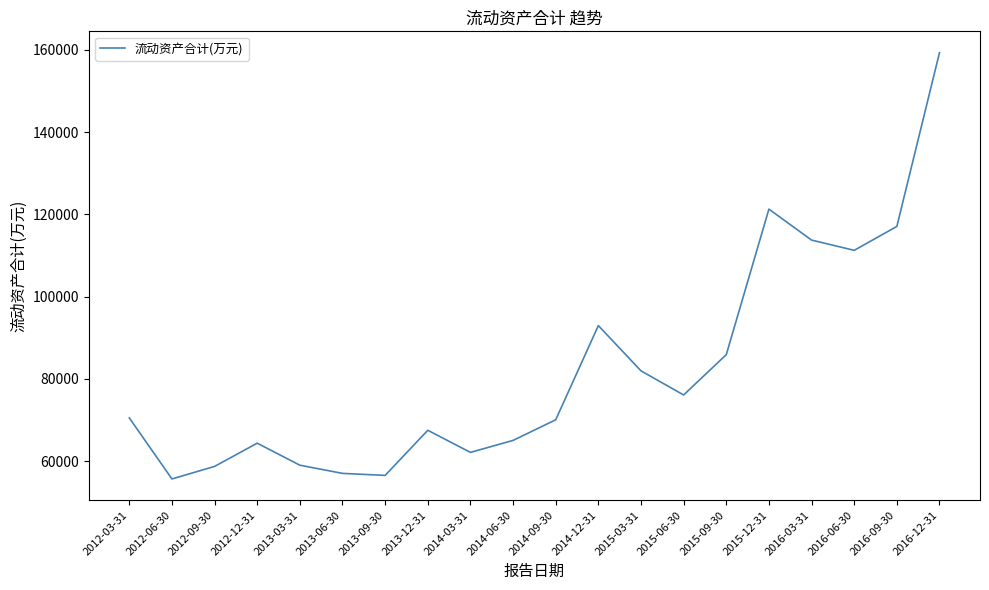

Is it true that the value at 2016-12-31 is 270173?

False